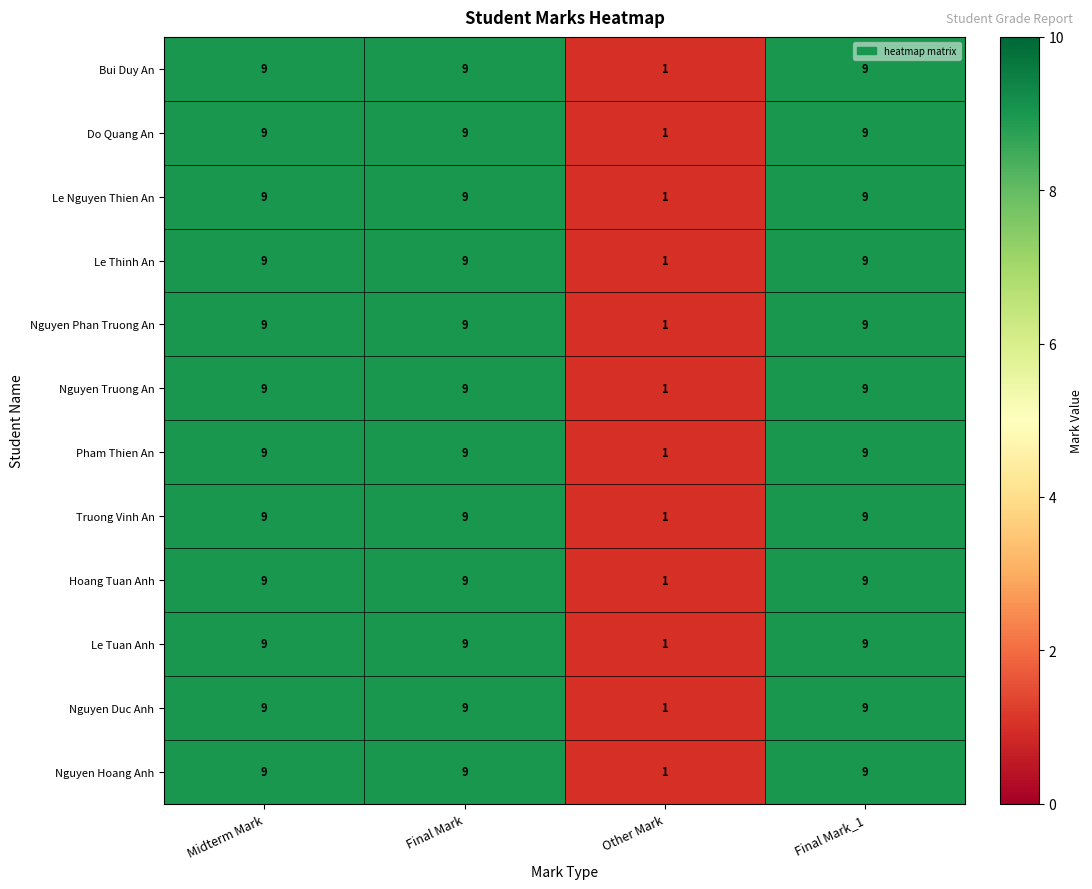

Read the Do Quang An value at Final Mark_1.

9